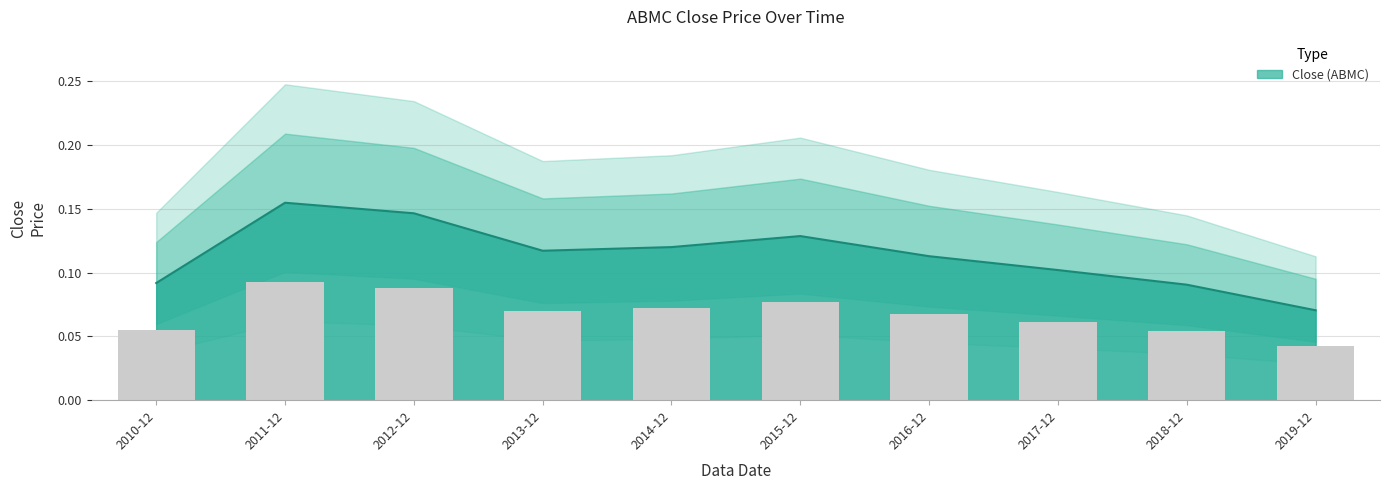

Reading left to right, list all the values displayed in this chart.

0.1	0.2	0.1	0.1	0.1	0.1	0.1	0.1	0.1	0.1